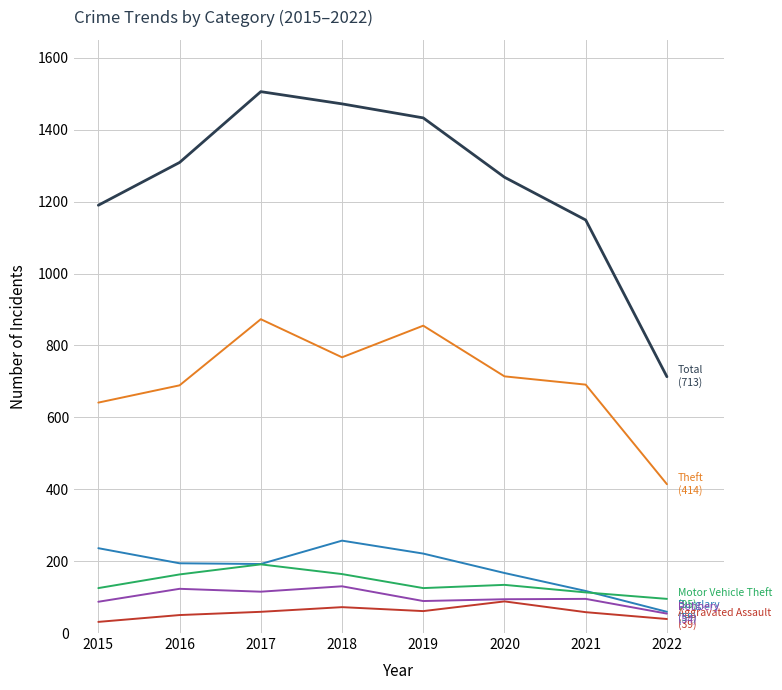

What is the maximum value shown in the chart?

1506